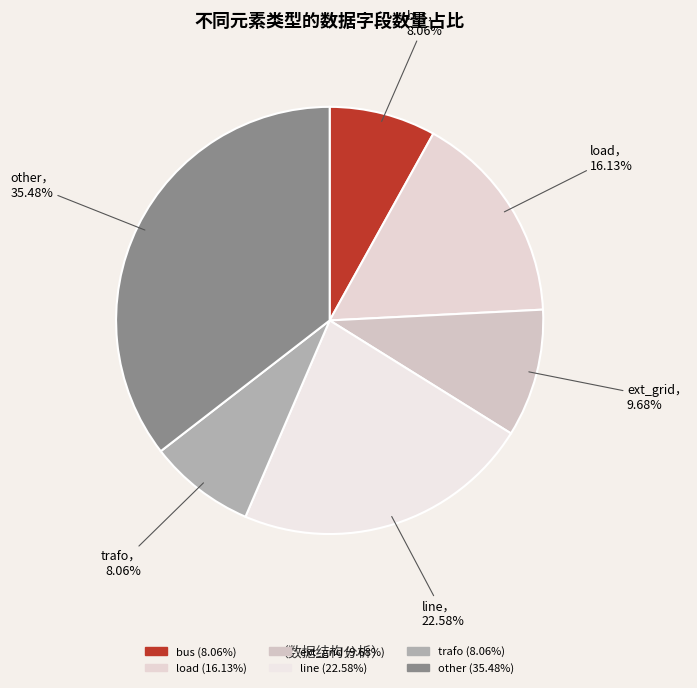

Is it true that other is 35% of the pie?

True